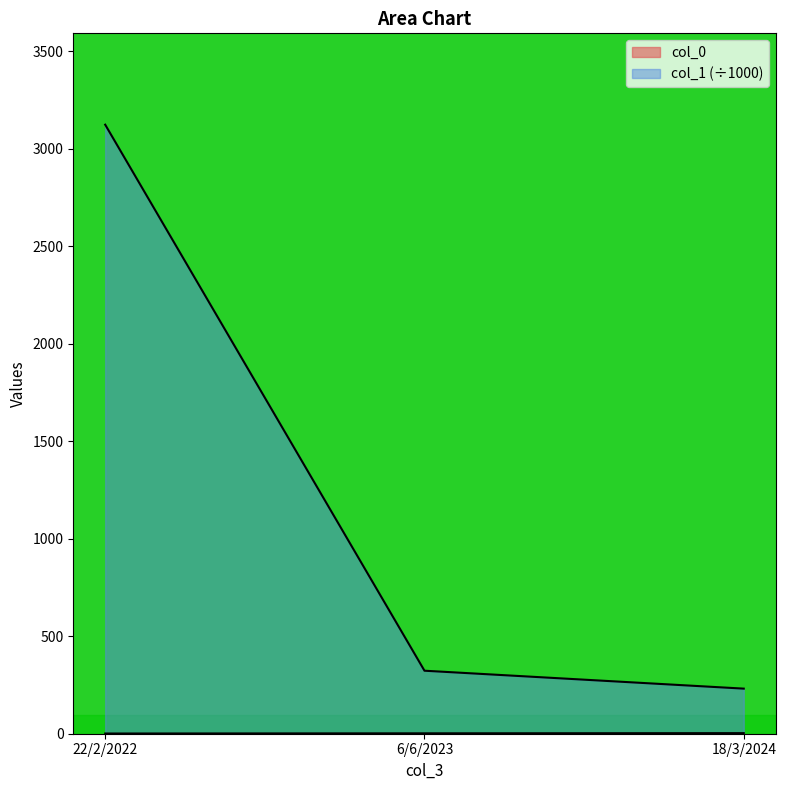

List the labels in order of col_0 value, largest first.

18/3/2024, 6/6/2023, 22/2/2022